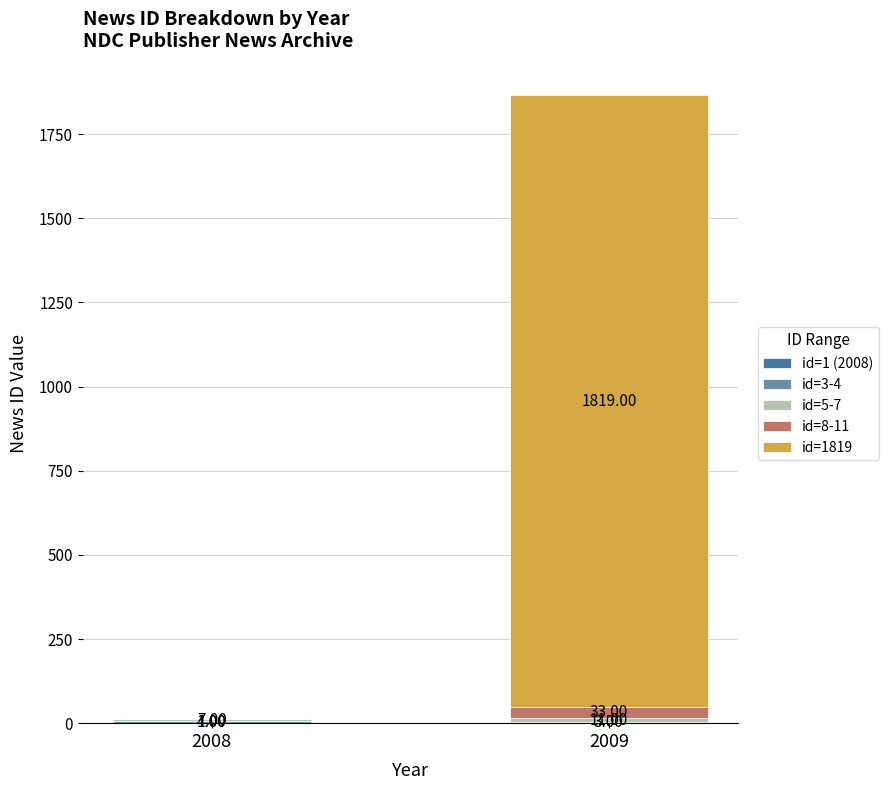

What is the total value across all series at 2008?

12